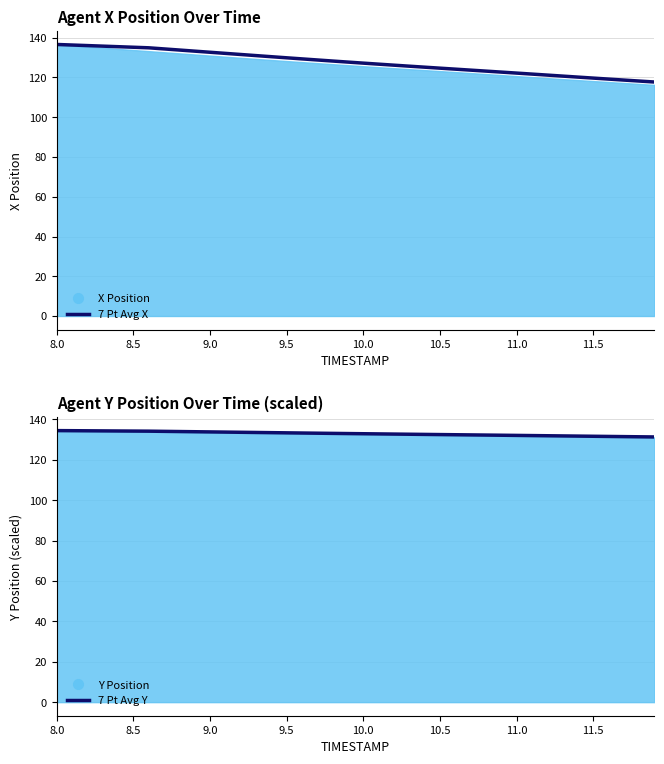

What is the sum of all 7 Pt Avg Y values?

5318.9